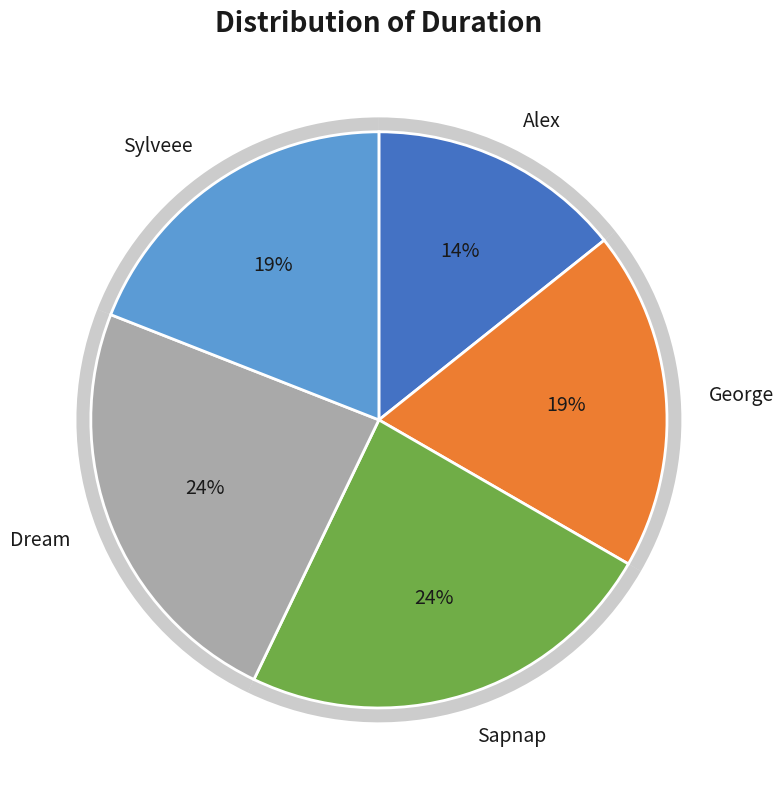

Which slice is the largest?

Sapnap